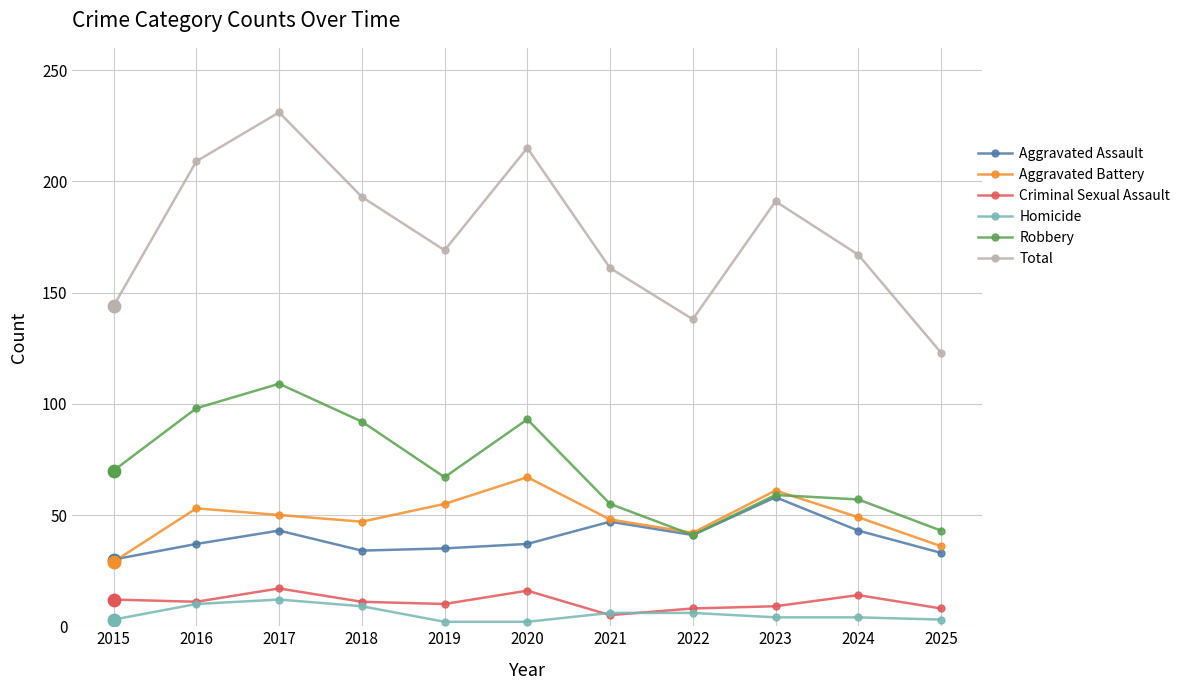

Which series has the widest spread of values?

Total